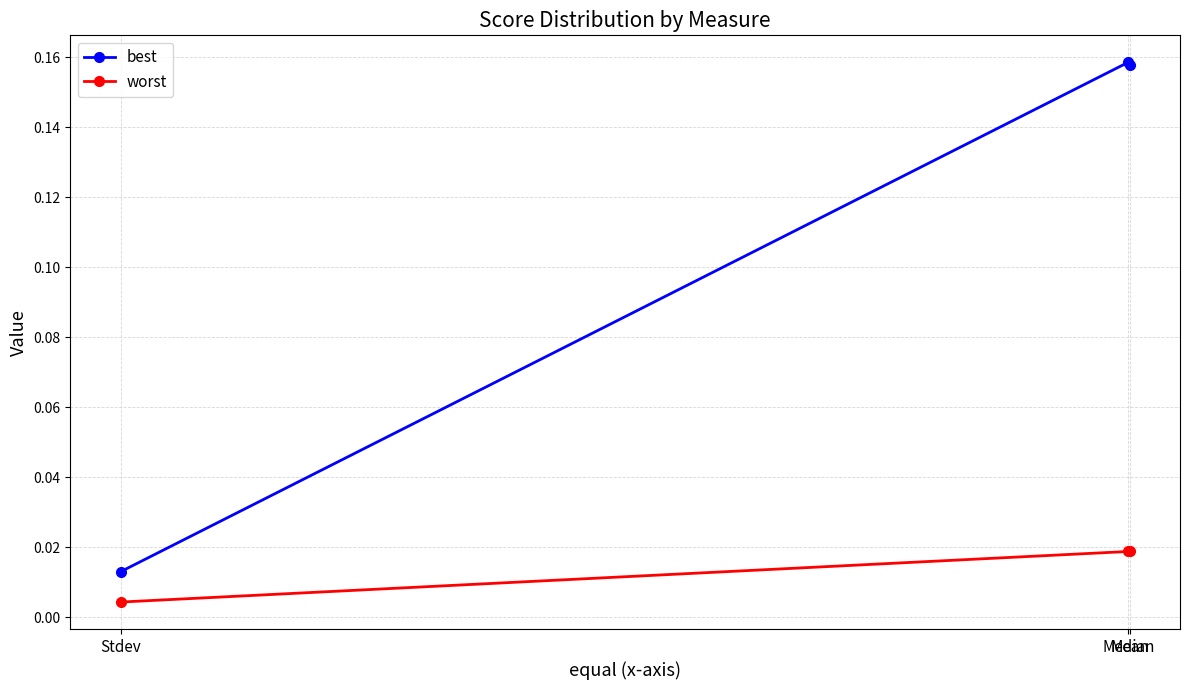

Which series has the largest total across all categories?

best